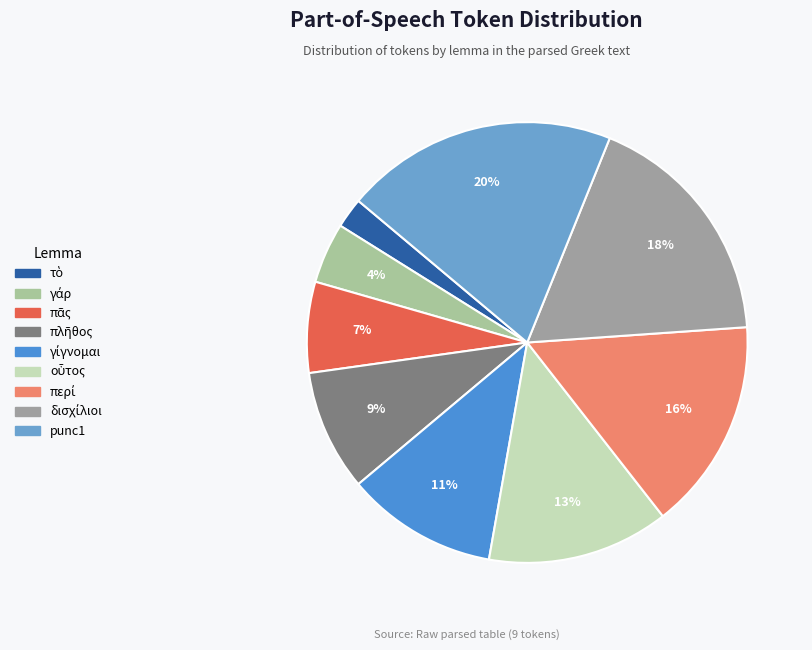

How many slices are in this pie chart?

9